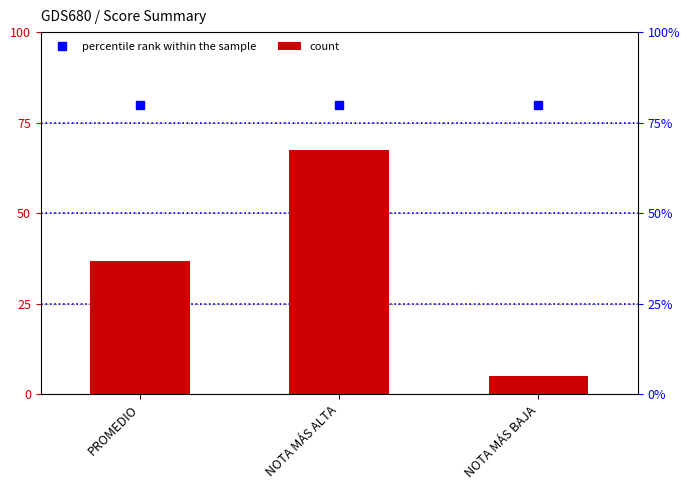

Which series has the largest total across all categories?

percentile rank within the sample